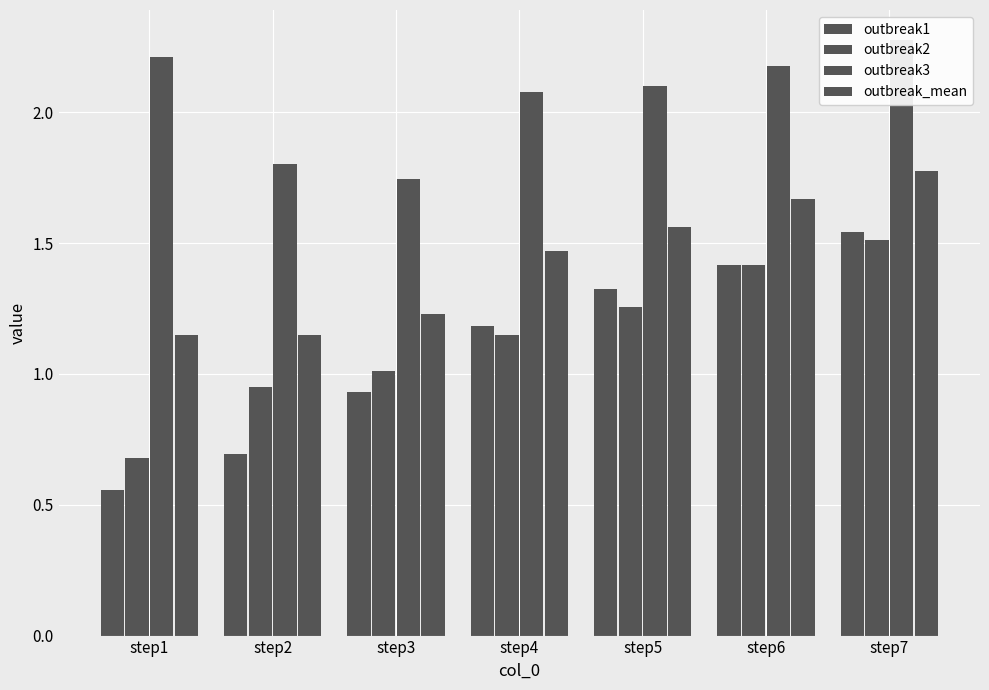

Between step1 and step3, which series saw the biggest shift?

outbreak3